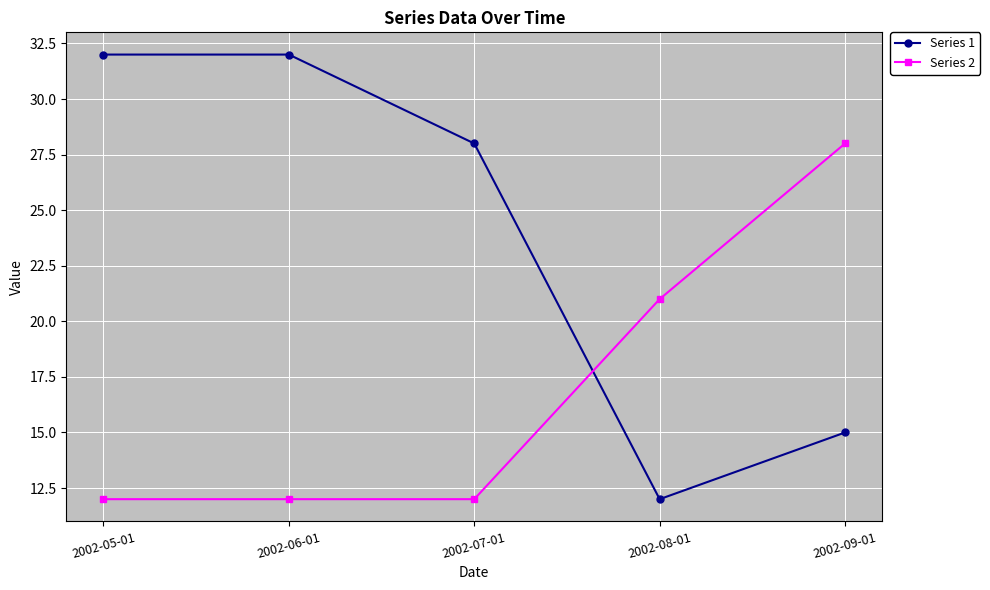

What is the difference between the second highest and minimum values in the Series 1 series?

20